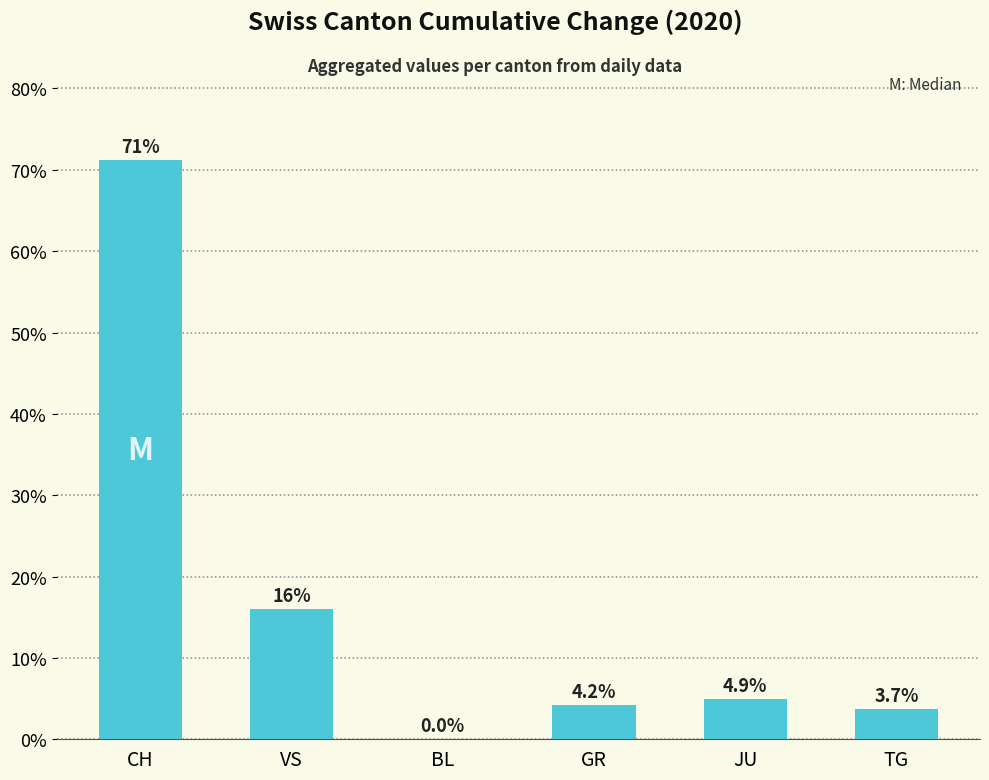

What is the change in value from VS to BL?

-16.1